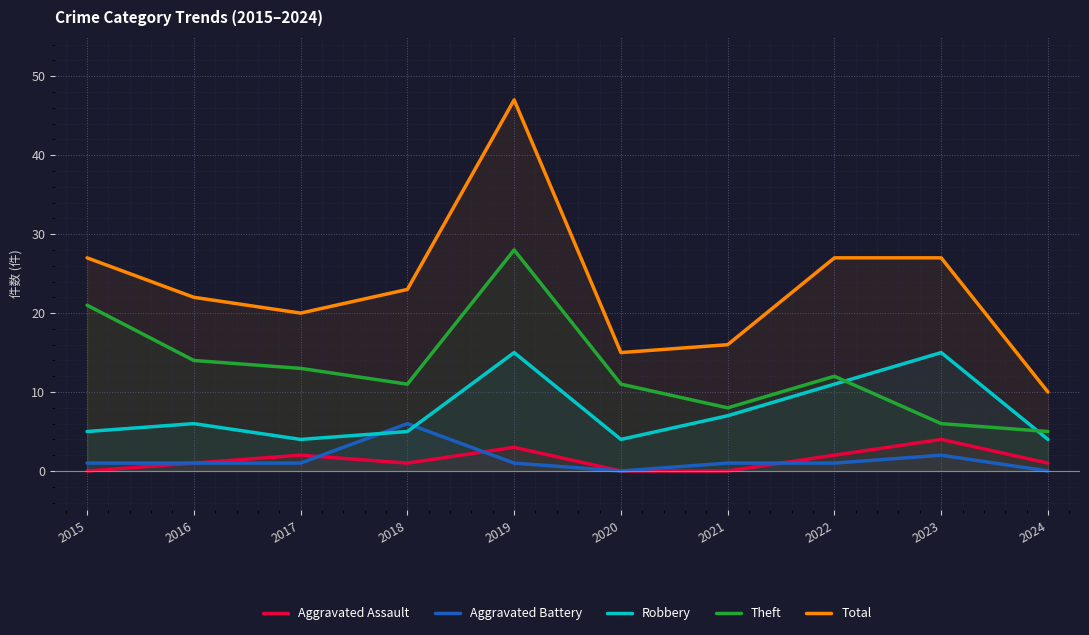

What is the spread (max minus min) of values at 2021?

16